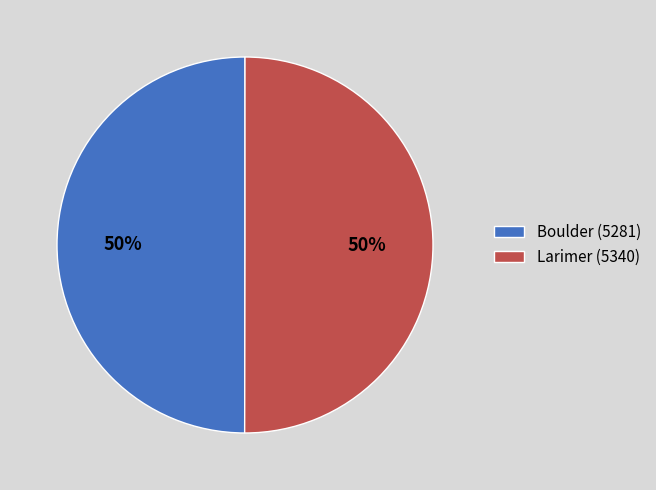

Is it true that Boulder (5281) is 50% of the pie?

True